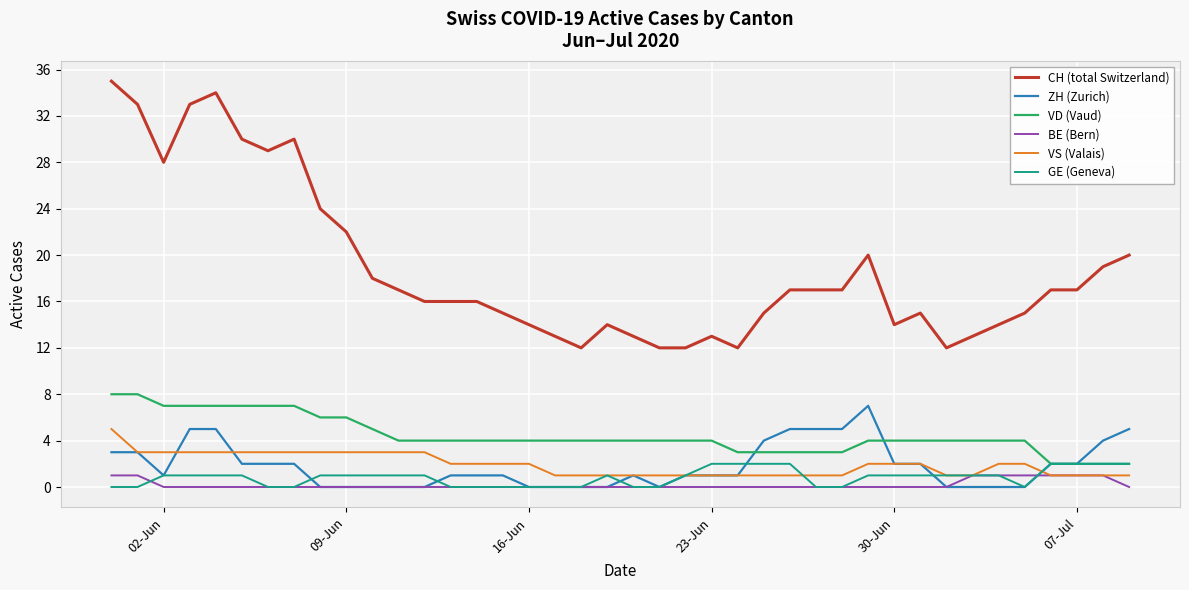

True or false: VD (Vaud) and VS (Valais) intersect in this chart.

False